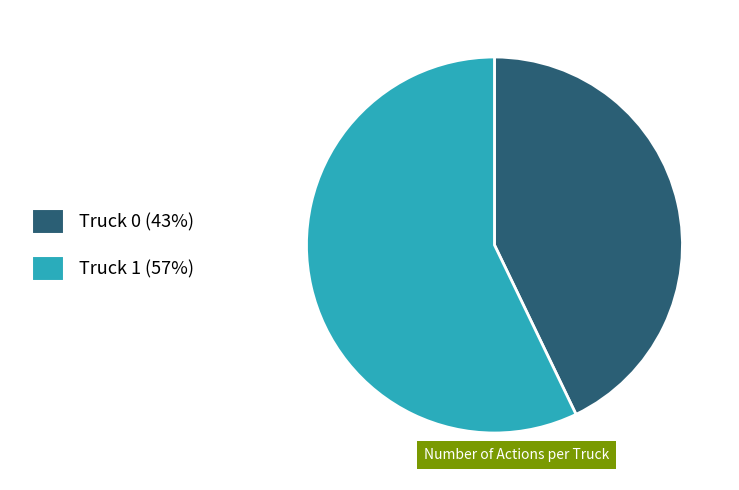

Is it true that Truck 1 is 57% of the pie?

True